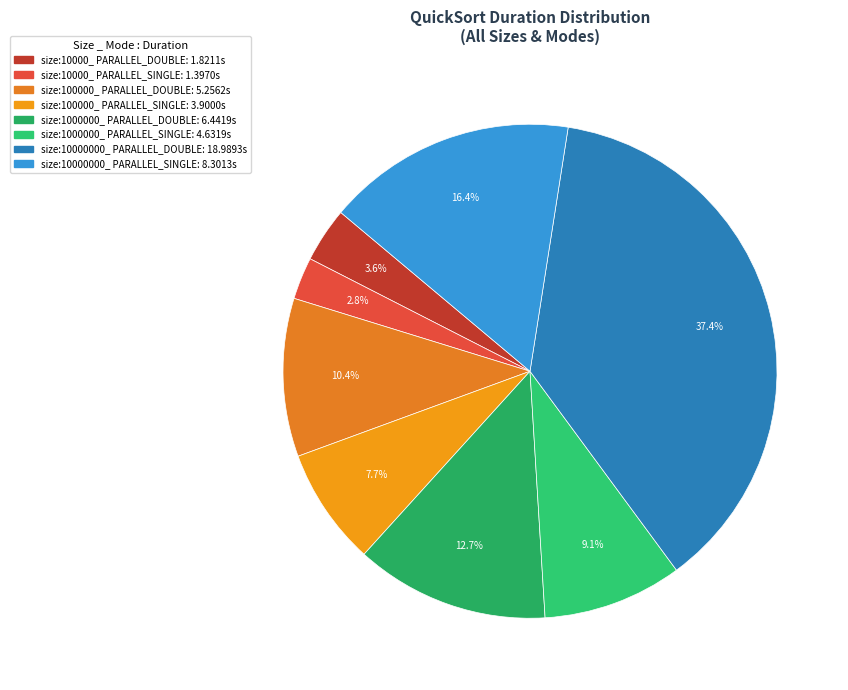

What percentage is the size:1000000_ PARALLEL_DOUBLE slice, to the nearest percent?

13%